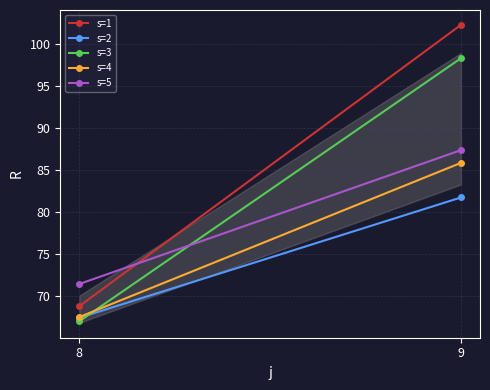

What is the value of the s=1 point at the 2nd from the left?

102.3